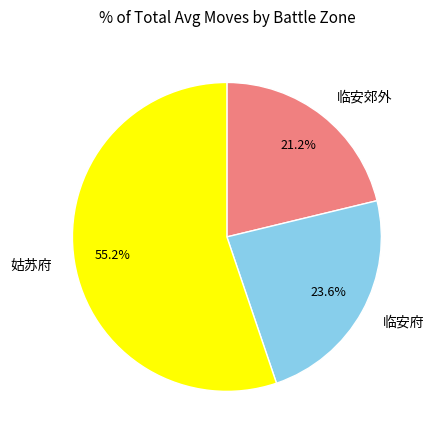

What percentage is NOT represented by 临安郊外?

78.8%